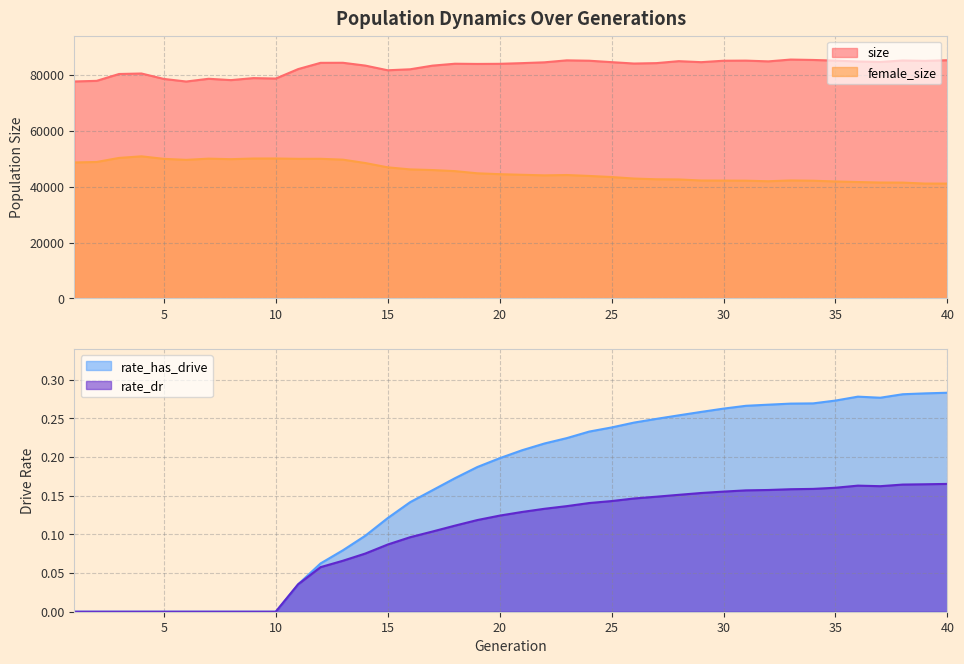

True or false: rate_has_drive and rate_dr intersect in this chart.

False